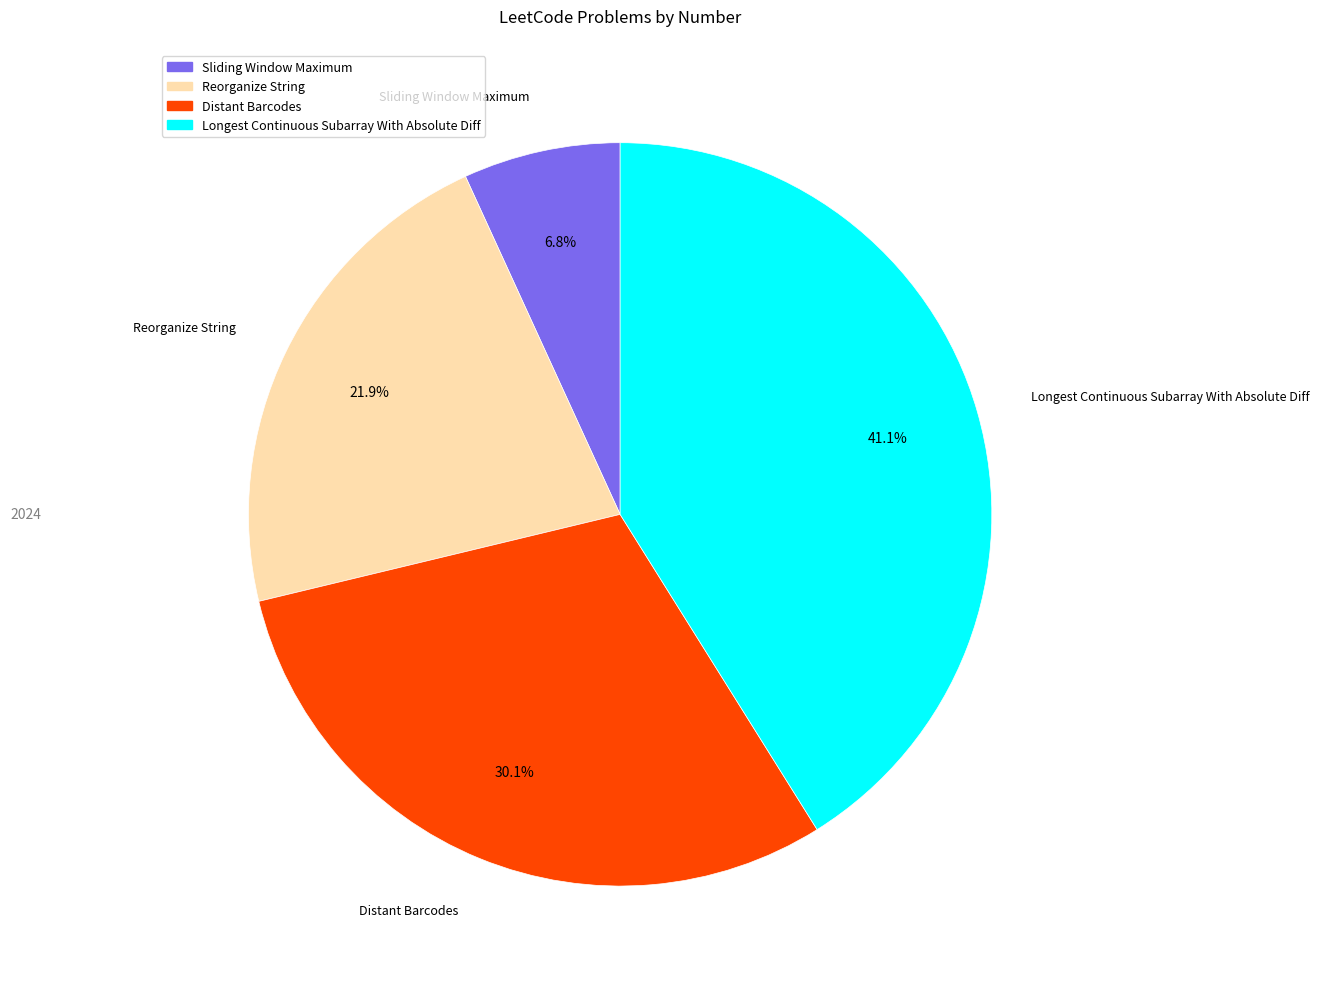

Which category has the biggest portion of the pie?

Longest Continuous Subarray With Absolute Diff